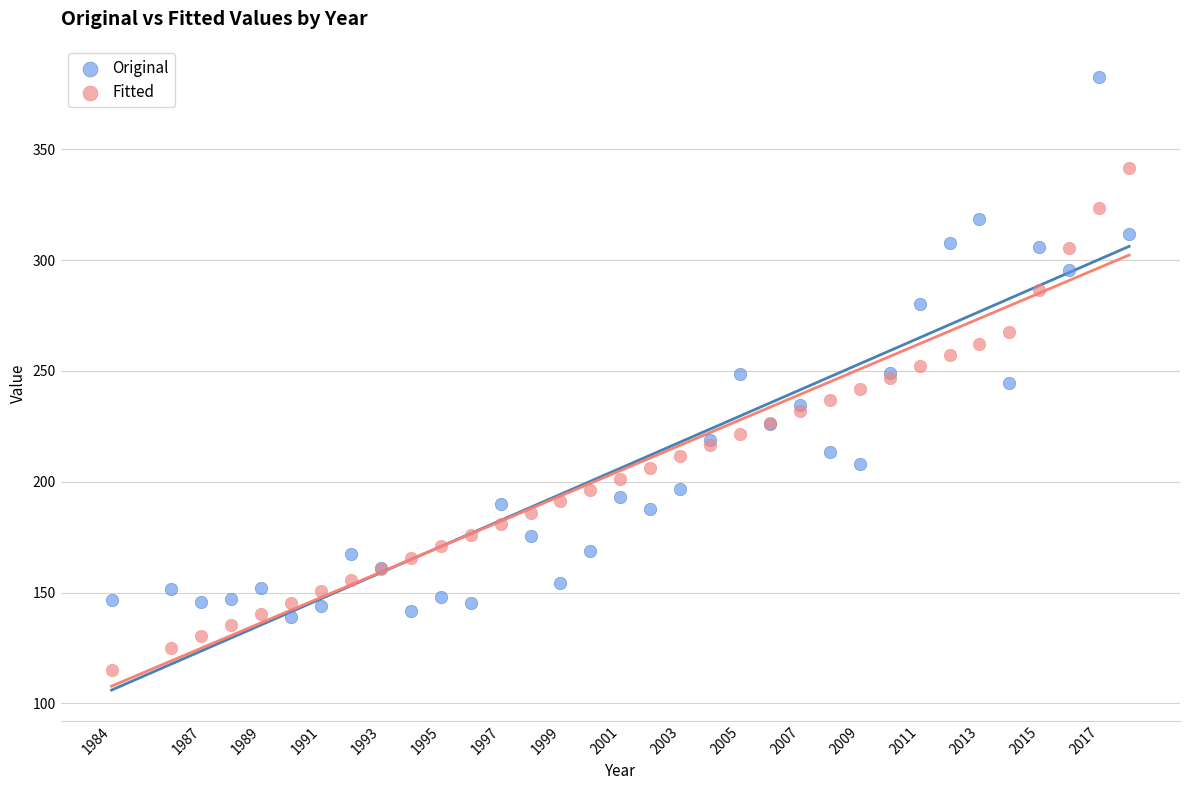

What is the X range (max minus min) for the scatter plot?

34.0